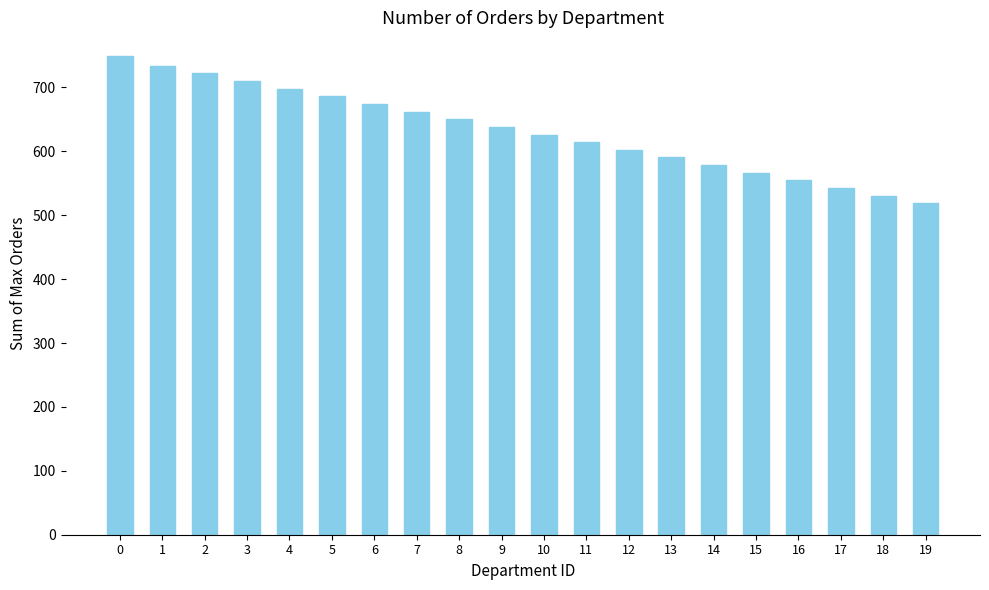

Is it true that the value at 16 is 825.6?

False